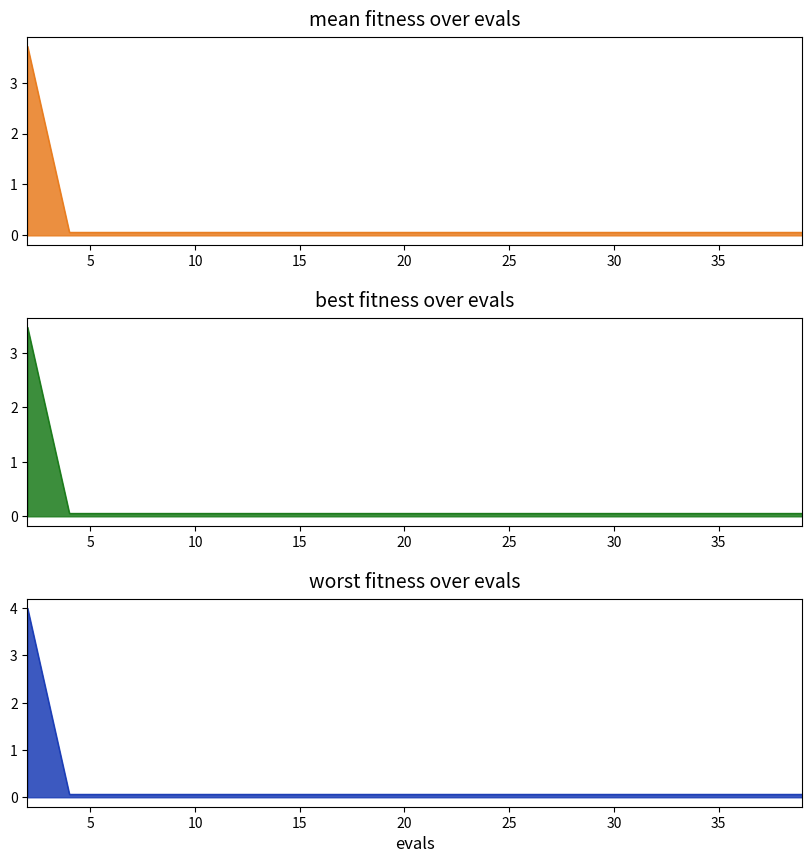

What is the total value across all series at 30?

0.2